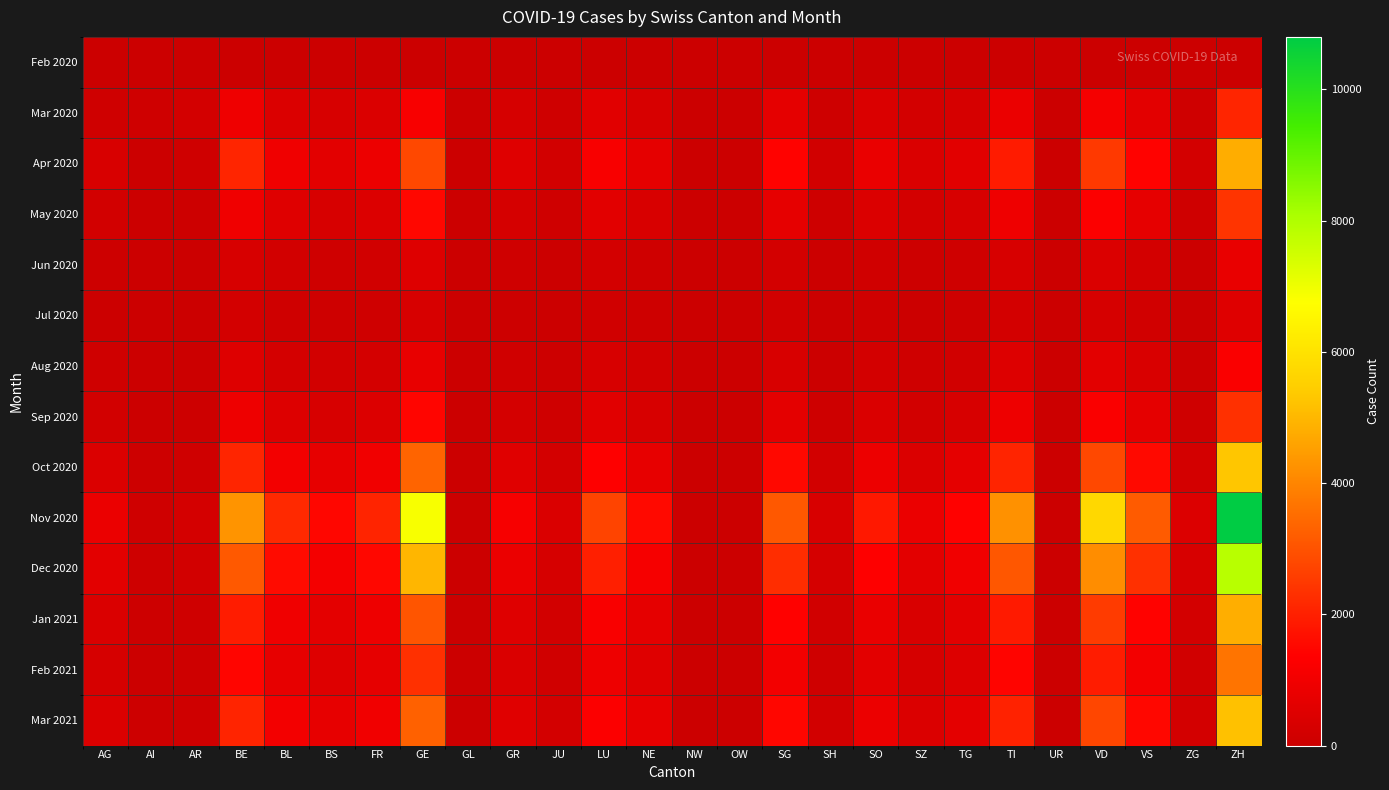

Reading left to right, what are all the values shown in this chart?

Feb 2020: AG=0	AI=0	AR=0	BE=0	BL=0	BS=0	FR=0	GE=0	GL=0	GR=0	JU=0	LU=0	NE=0	NW=0	OW=0	SG=0	SH=0	SO=0	SZ=0	TG=0	TI=0	UR=0	VD=0	VS=0	ZG=0	ZH=0
Mar 2020: AG=120	AI=85	AR=200	BE=950	BL=420	BS=310	FR=440	GE=1200	GL=35	GR=280	JU=95	LU=580	NE=320	NW=25	OW=20	SG=680	SH=80	SO=380	SZ=190	TG=290	TI=850	UR=18	VD=1100	VS=650	ZG=95	ZH=2100
Apr 2020: AG=350	AI=40	AR=90	BE=2100	BL=980	BS=620	FR=890	GE=2800	GL=18	GR=520	JU=180	LU=1200	NE=680	NW=12	OW=10	SG=1400	SH=160	SO=820	SZ=380	TG=610	TI=1900	UR=8	VD=2500	VS=1400	ZG=200	ZH=4800
May 2020: AG=180	AI=20	AR=45	BE=980	BL=510	BS=320	FR=450	GE=1500	GL=9	GR=260	JU=90	LU=600	NE=340	NW=6	OW=5	SG=700	SH=80	SO=410	SZ=190	TG=310	TI=950	UR=4	VD=1300	VS=700	ZG=100	ZH=2400
Jun 2020: AG=60	AI=8	AR=18	BE=320	BL=170	BS=110	FR=150	GE=500	GL=3	GR=85	JU=30	LU=200	NE=110	NW=2	OW=2	SG=230	SH=26	SO=135	SZ=62	TG=100	TI=310	UR=1	VD=420	VS=230	ZG=33	ZH=790
Jul 2020: AG=40	AI=5	AR=12	BE=210	BL=110	BS=72	FR=100	GE=330	GL=2	GR=56	JU=20	LU=130	NE=74	NW=1	OW=1	SG=150	SH=17	SO=90	SZ=41	TG=67	TI=205	UR=1	VD=280	VS=153	ZG=22	ZH=520
Aug 2020: AG=95	AI=11	AR=26	BE=490	BL=250	BS=170	FR=235	GE=780	GL=4	GR=130	JU=45	LU=310	NE=175	NW=3	OW=2	SG=355	SH=40	SO=210	SZ=97	TG=158	TI=485	UR=2	VD=650	VS=360	ZG=52	ZH=1230
Sep 2020: AG=180	AI=21	AR=50	BE=920	BL=470	BS=320	FR=445	GE=1470	GL=8	GR=245	JU=85	LU=585	NE=330	NW=6	OW=4	SG=670	SH=76	SO=397	SZ=183	TG=298	TI=915	UR=4	VD=1230	VS=680	ZG=98	ZH=2320
Oct 2020: AG=420	AI=50	AR=115	BE=2100	BL=1070	BS=730	FR=1010	GE=3340	GL=18	GR=555	JU=195	LU=1330	NE=750	NW=13	OW=9	SG=1520	SH=172	SO=900	SZ=415	TG=676	TI=2080	UR=8	VD=2790	VS=1545	ZG=223	ZH=5280
Nov 2020: AG=850	AI=100	AR=235	BE=4300	BL=2190	BS=1490	FR=2070	GE=6840	GL=36	GR=1140	JU=400	LU=2720	NE=1540	NW=27	OW=19	SG=3110	SH=352	SO=1845	SZ=851	TG=1384	TI=4260	UR=17	VD=5720	VS=3165	ZG=456	ZH=10800
Dec 2020: AG=620	AI=73	AR=171	BE=3130	BL=1595	BS=1085	FR=1505	GE=4975	GL=26	GR=830	JU=290	LU=1980	NE=1120	NW=19	OW=14	SG=2265	SH=256	SO=1342	SZ=619	TG=1007	TI=3100	UR=12	VD=4160	VS=2302	ZG=332	ZH=7860
Jan 2021: AG=380	AI=45	AR=105	BE=1920	BL=975	BS=665	FR=920	GE=3040	GL=16	GR=510	JU=177	LU=1210	NE=685	NW=12	OW=9	SG=1385	SH=157	SO=820	SZ=379	TG=616	TI=1895	UR=7	VD=2545	VS=1408	ZG=203	ZH=4810
Feb 2021: AG=290	AI=34	AR=80	BE=1460	BL=742	BS=506	FR=700	GE=2310	GL=12	GR=387	JU=135	LU=921	NE=521	NW=9	OW=7	SG=1053	SH=119	SO=624	SZ=288	TG=469	TI=1441	UR=5	VD=1936	VS=1071	ZG=154	ZH=3660
Mar 2021: AG=410	AI=48	AR=113	BE=2070	BL=1052	BS=718	FR=992	GE=3275	GL=17	GR=549	JU=191	LU=1306	NE=738	NW=13	OW=9	SG=1493	SH=169	SO=885	SZ=408	TG=665	TI=2043	UR=7	VD=2745	VS=1518	ZG=219	ZH=5190